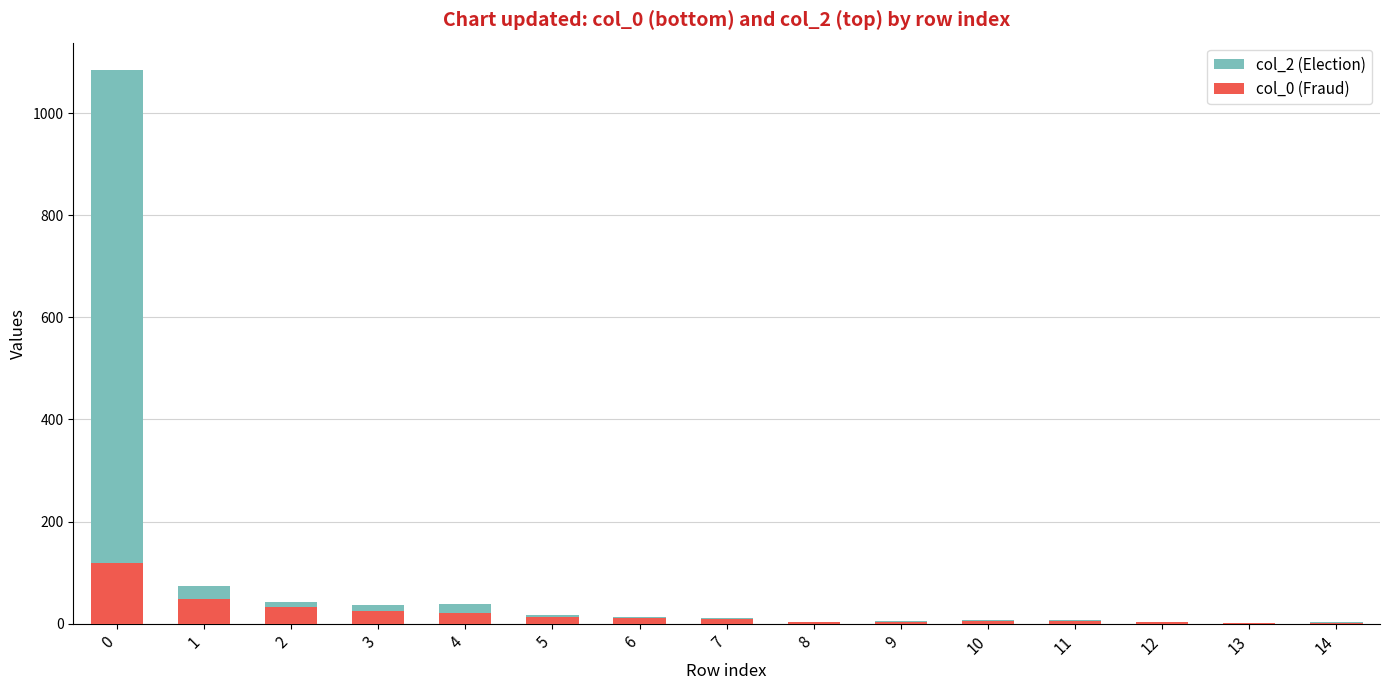

Are the bars grouped side by side (vs. stacked)?

No